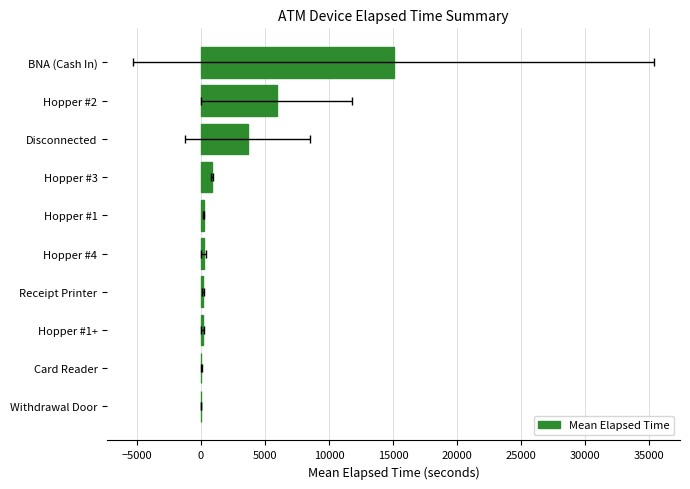

Count the number of data series in this chart.

1